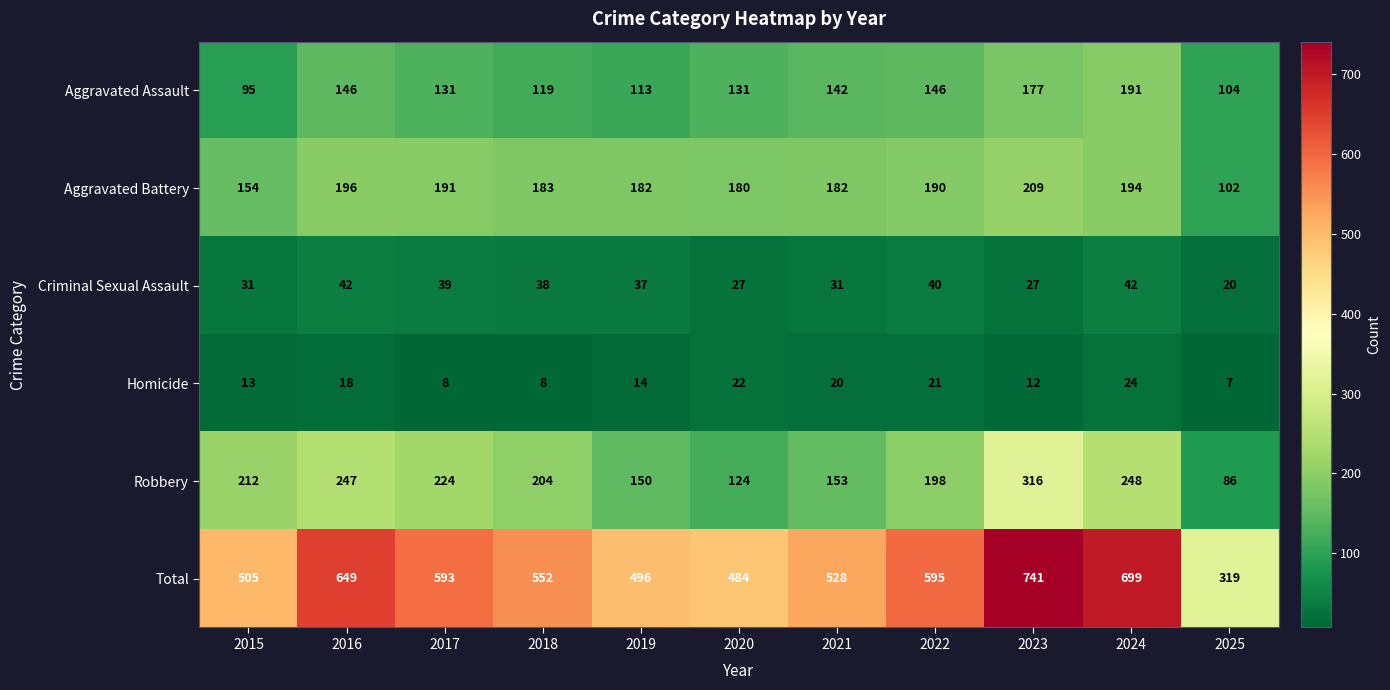

Is it true that Criminal Sexual Assault equals 27 at 2023?

True